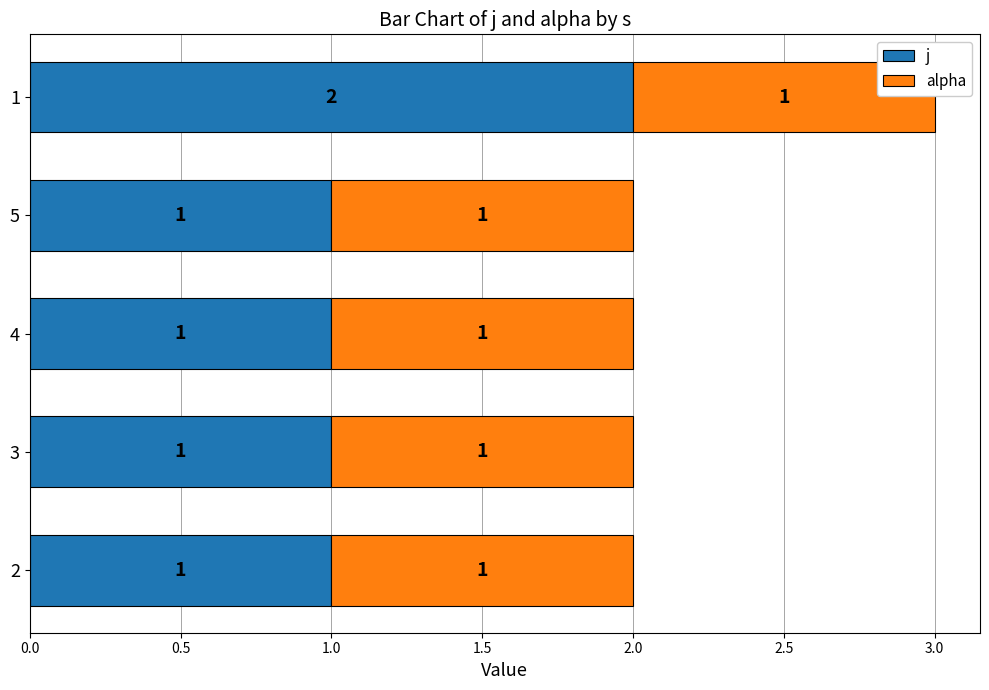

What is the sum of the j values at 3 and 1?

3